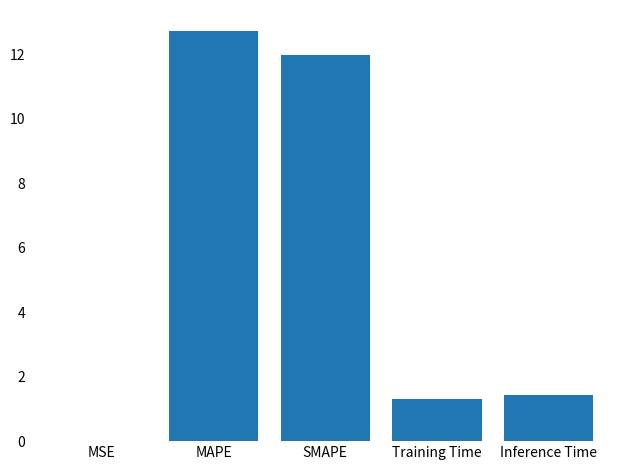

Which has a higher value, SMAPE or Training Time?

SMAPE